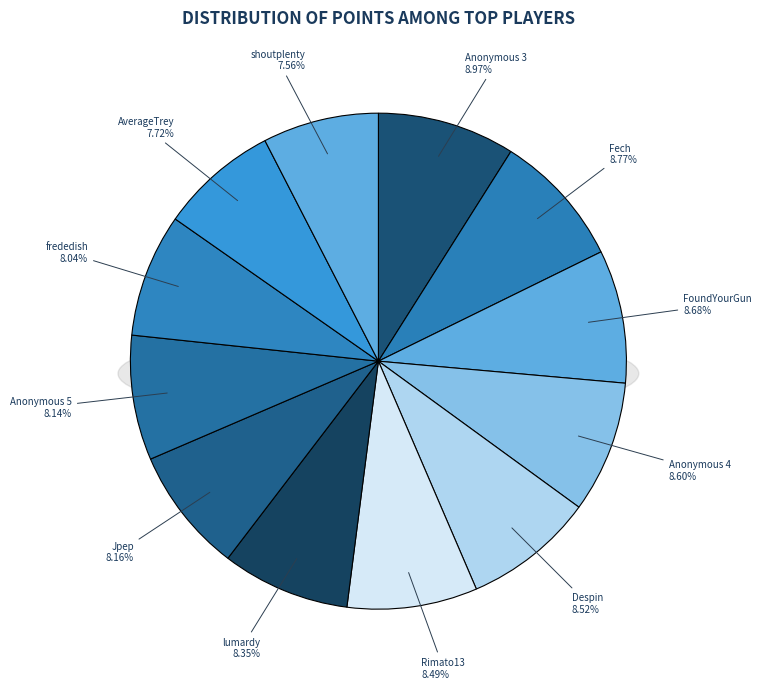

Do AverageTrey and shoutplenty together represent more than half of the pie?

No